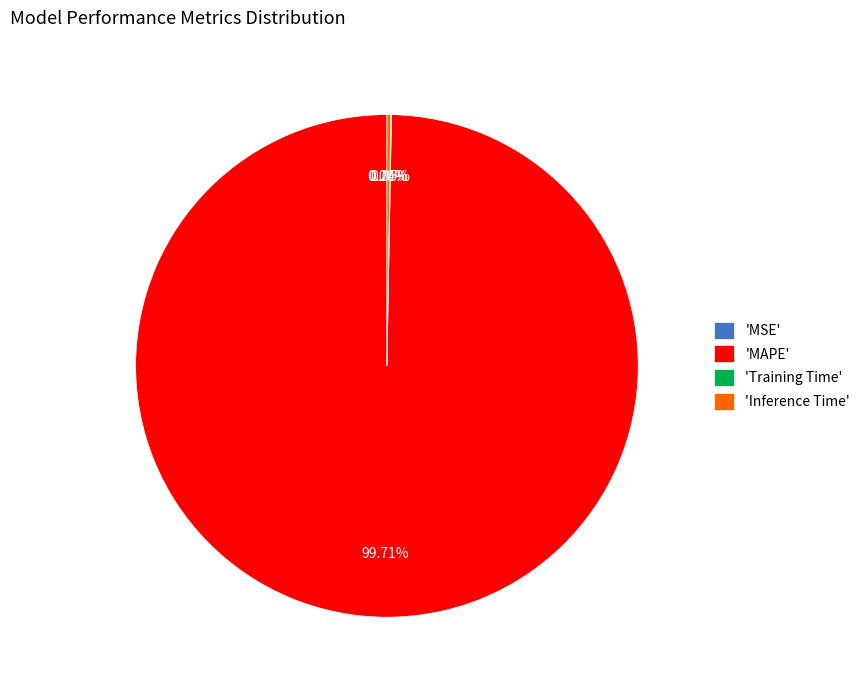

Which category accounts for the majority?

'MAPE'